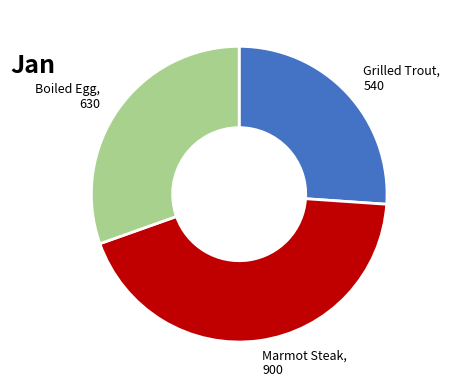

Count the number of slices in the pie.

3